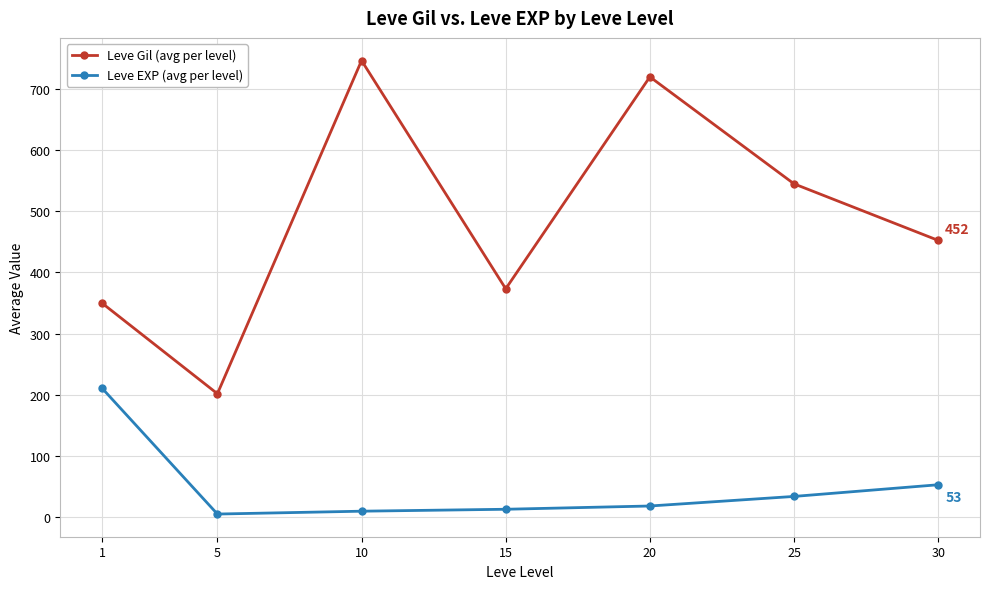

Which series has the widest spread of values?

Leve Gil (avg per level)